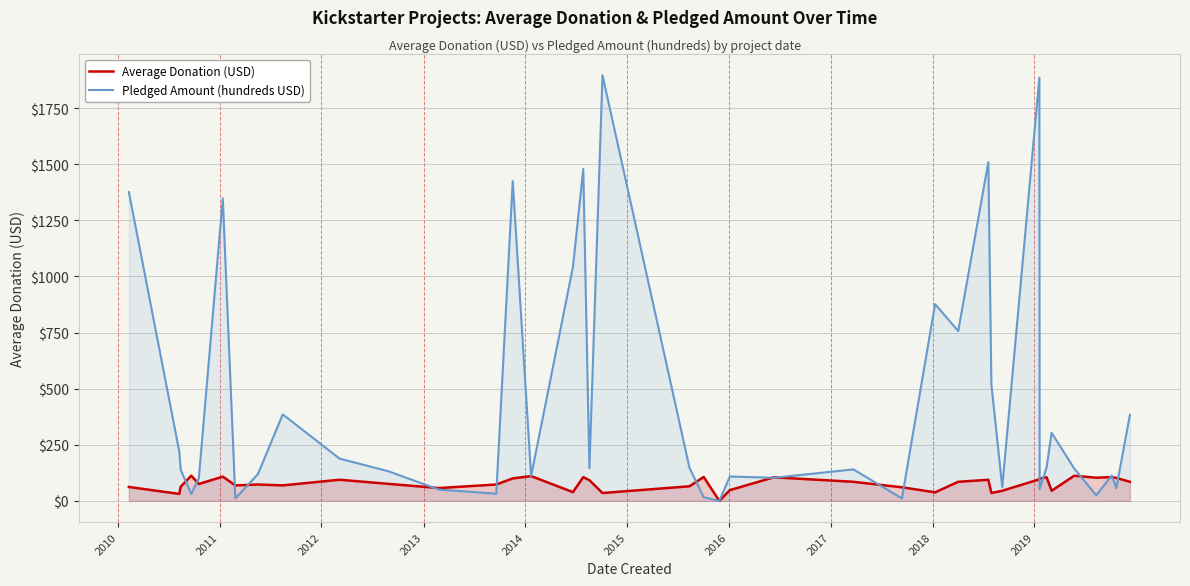

Which series has the largest range (max minus min)?

Pledged Amount (hundreds USD)